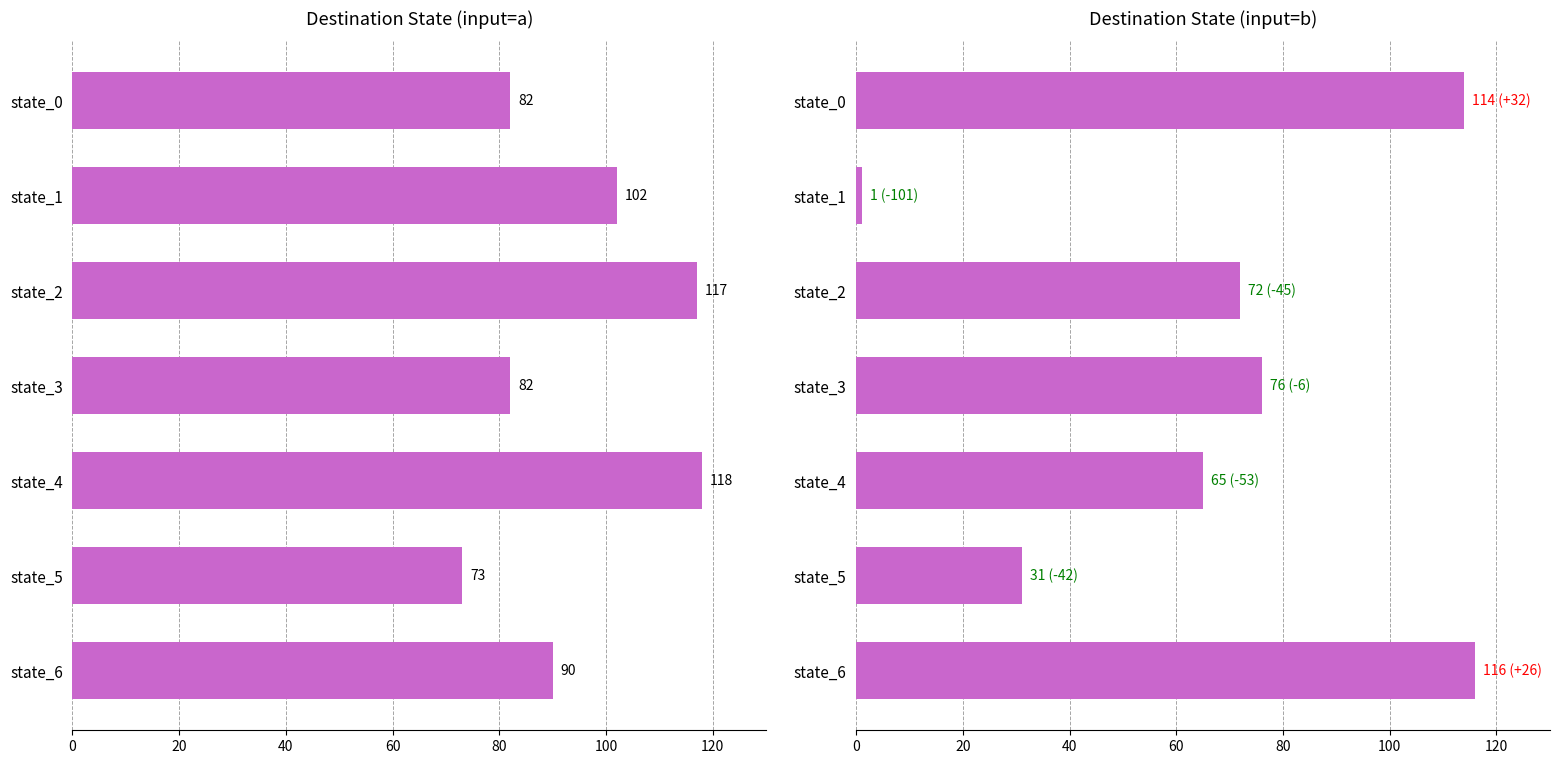

The value of destination_state_b at state_4 is 65. True or false?

True